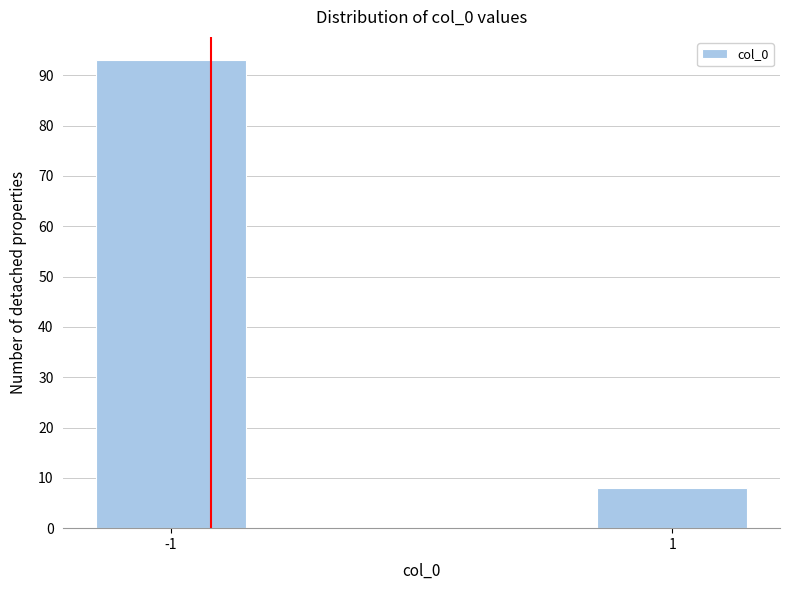

Reading right to left, transcribe all the data shown in this chart.

8	93